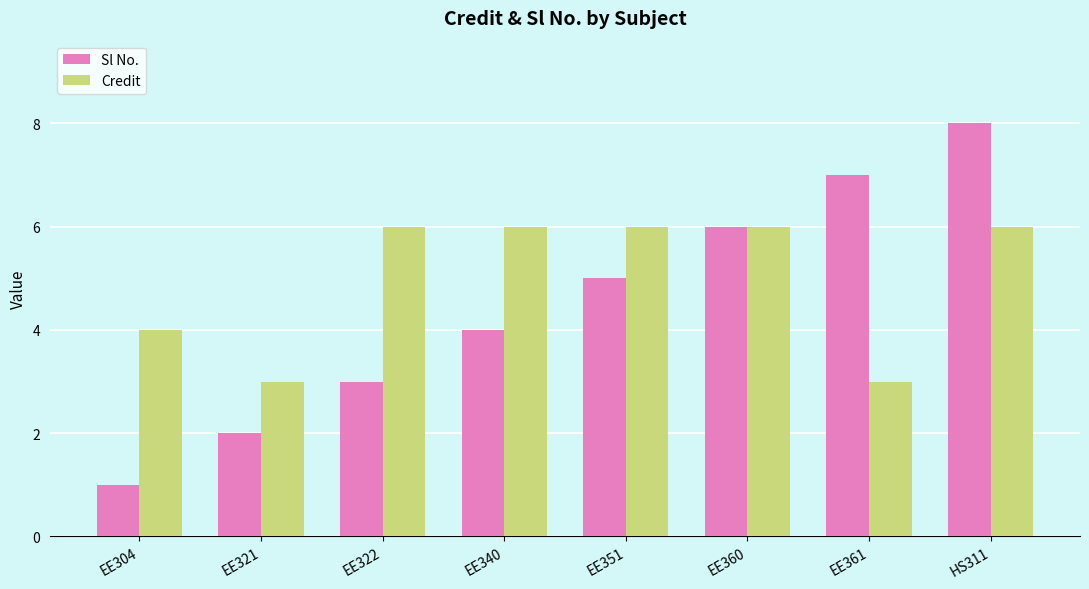

Read the Credit value at EE361.

3